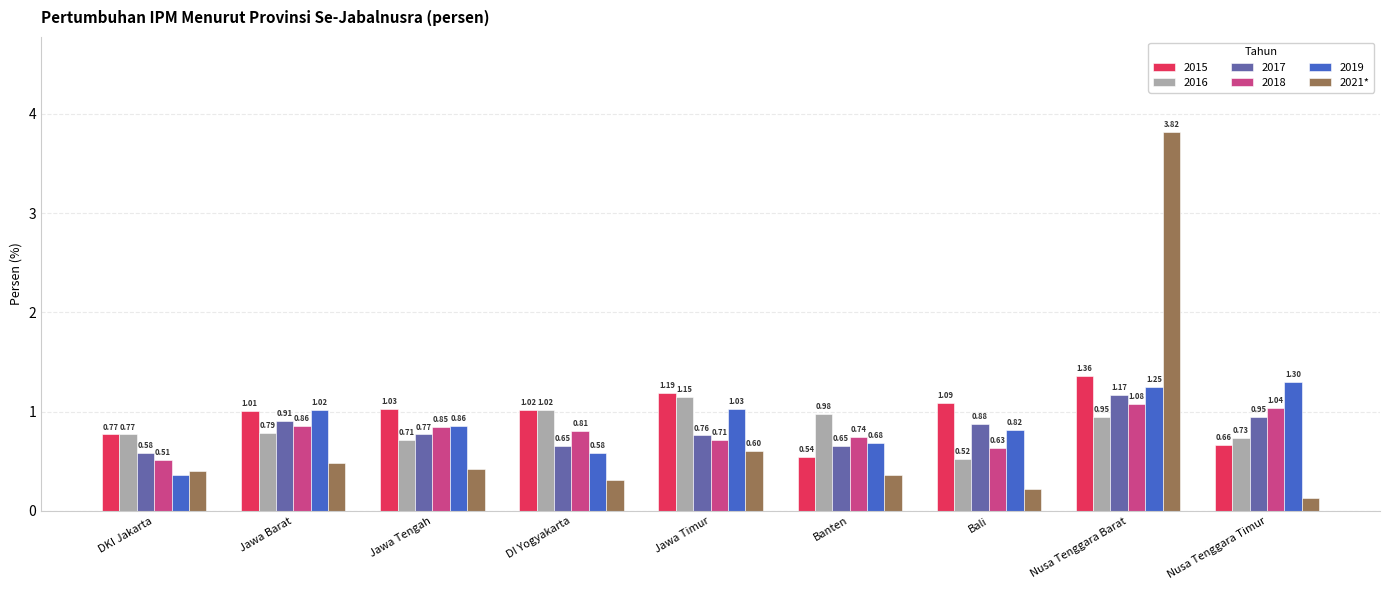

Rank the categories by 2019 value from lowest to highest.

DKI Jakarta, DI Yogyakarta, Banten, Bali, Jawa Tengah, Jawa Barat, Jawa Timur, Nusa Tenggara Barat, Nusa Tenggara Timur